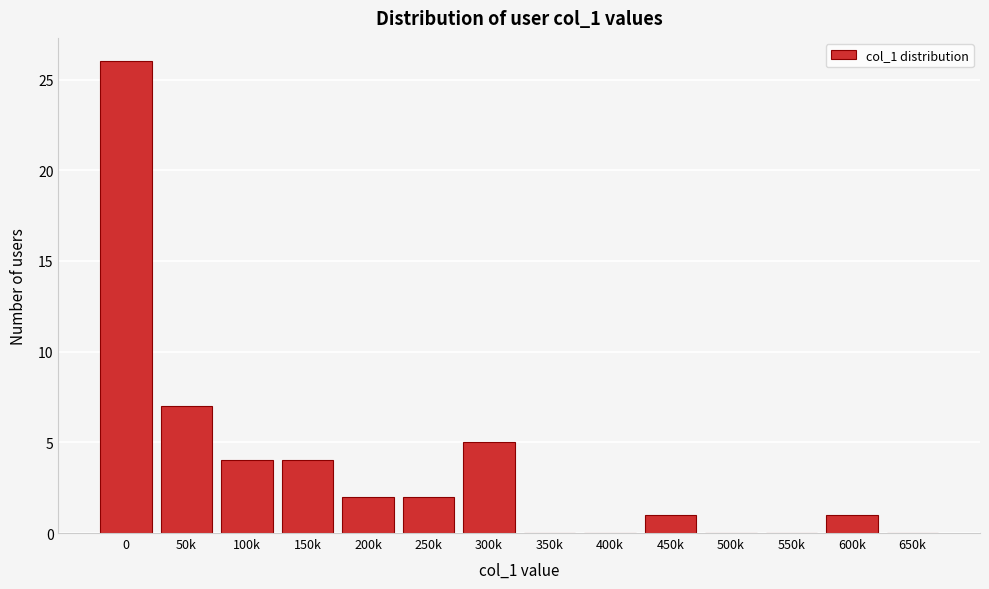

Reading left to right, transcribe all the data shown in this chart.

0=26	50k=7	100k=4	150k=4	200k=2	250k=2	300k=5	350k=0	400k=0	450k=1	500k=0	550k=0	600k=1	650k=0